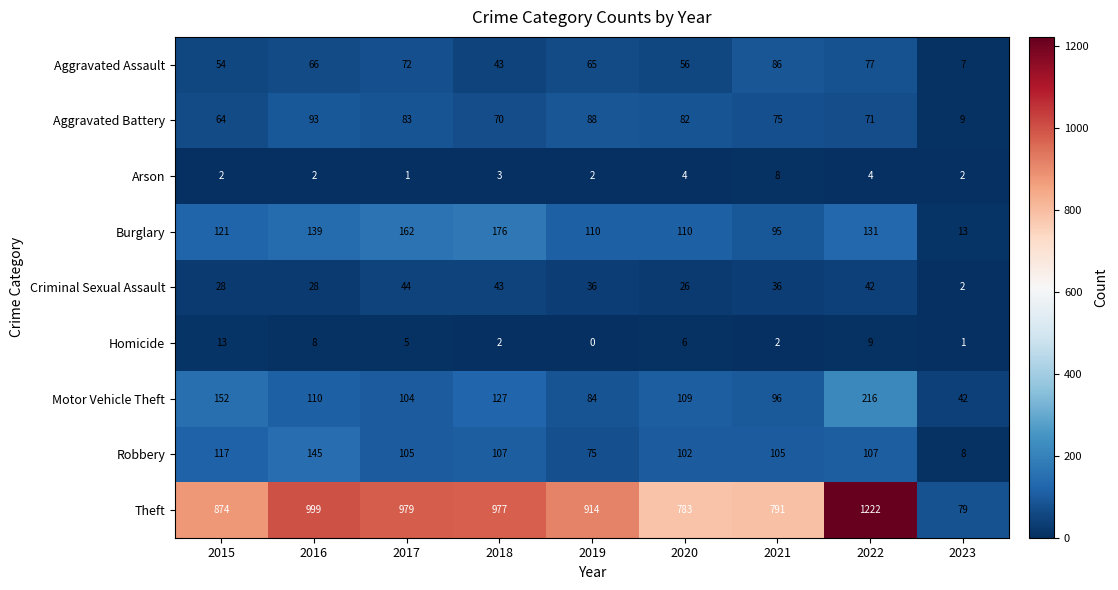

What is the average value of the Criminal Sexual Assault series?

32